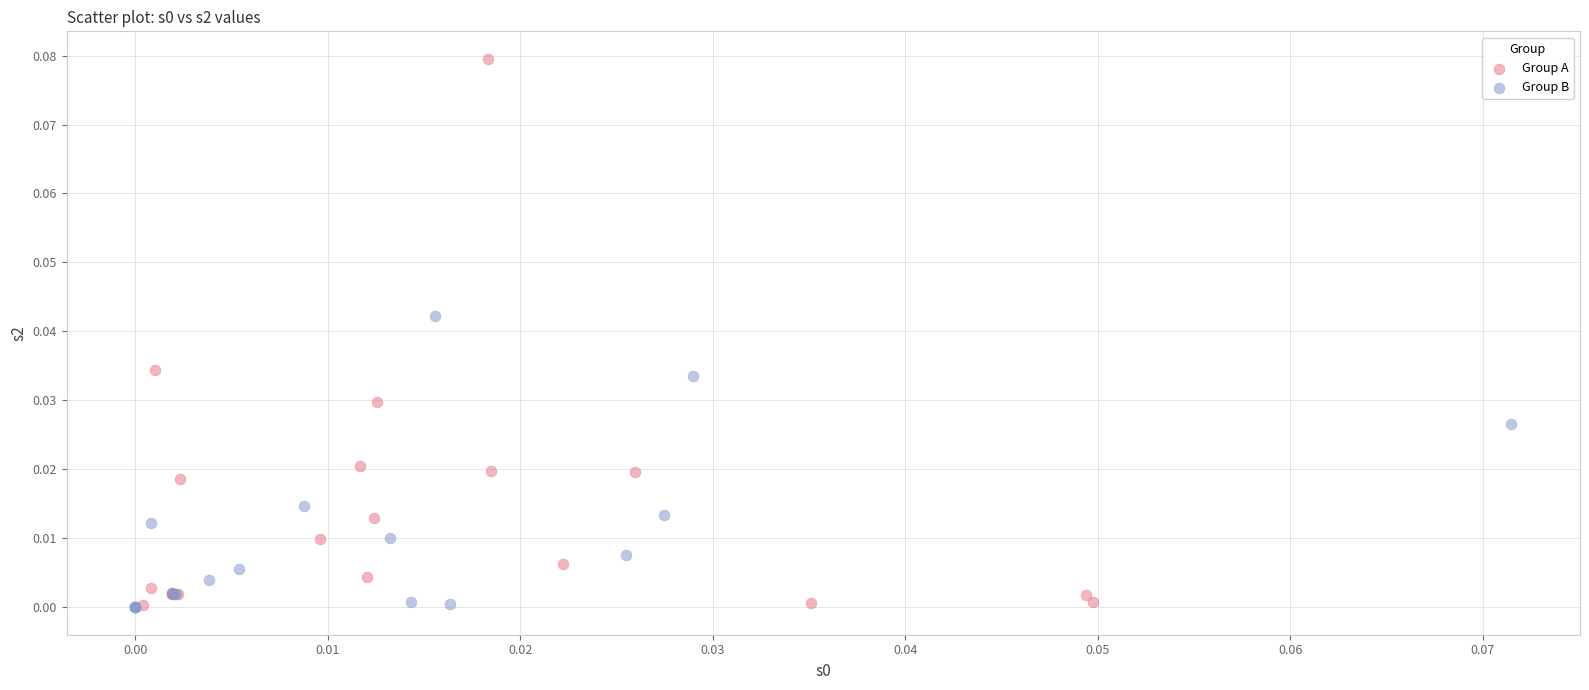

Which series reaches the maximum Y coordinate?

Group A